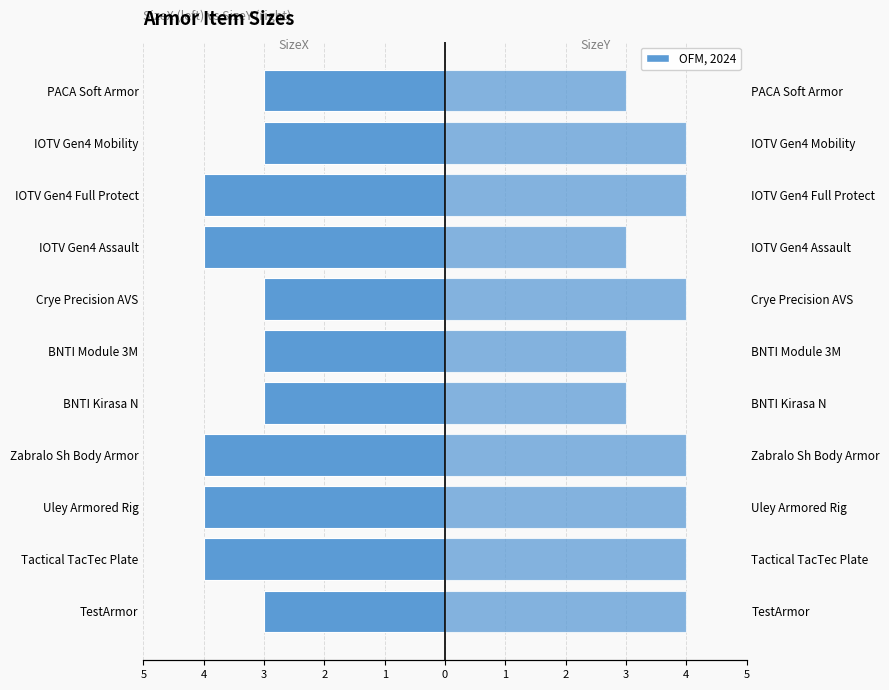

How many bars are there in total?

22